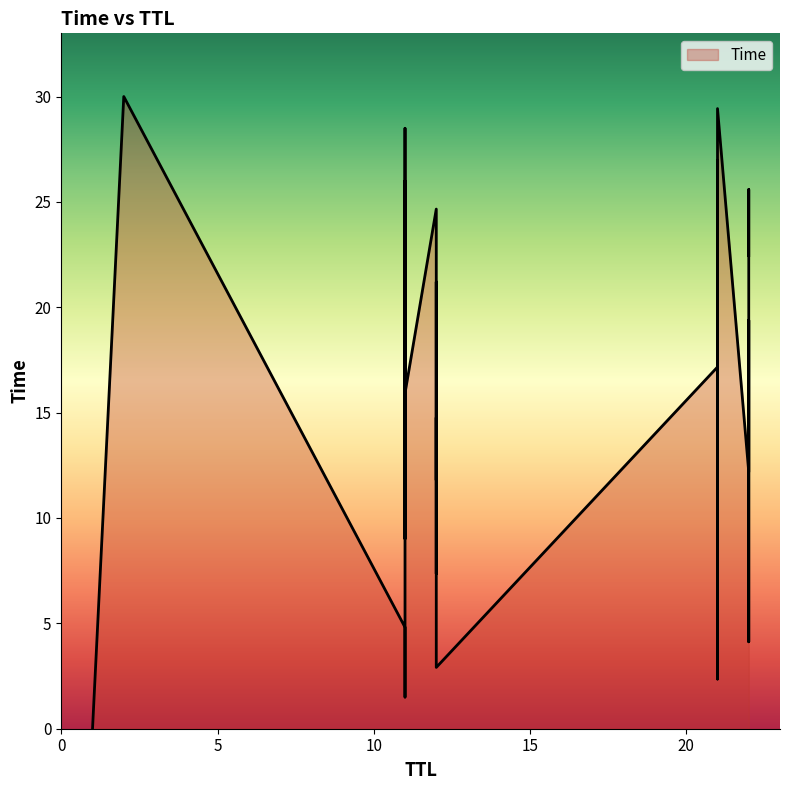

At which category does the chart reach its peak across all series?

2